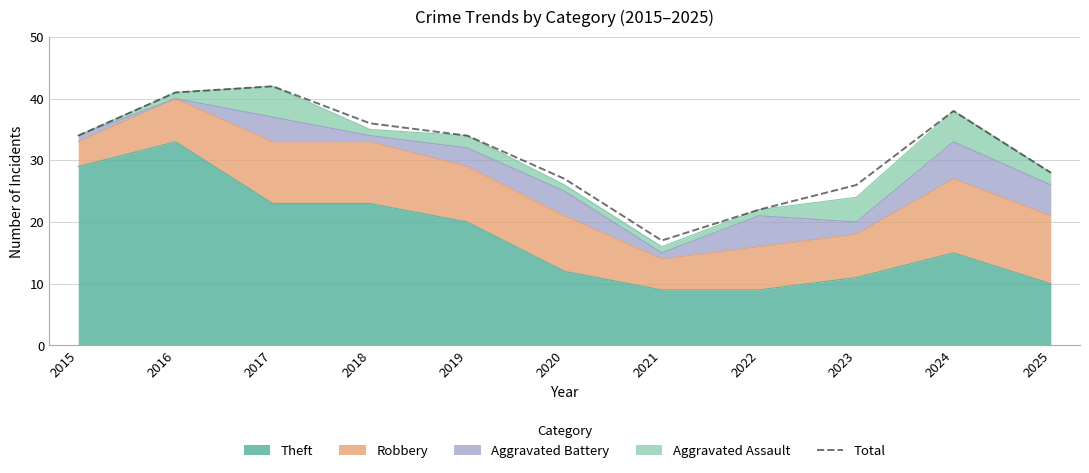

Is it true that the value at 2018 is 36?

True